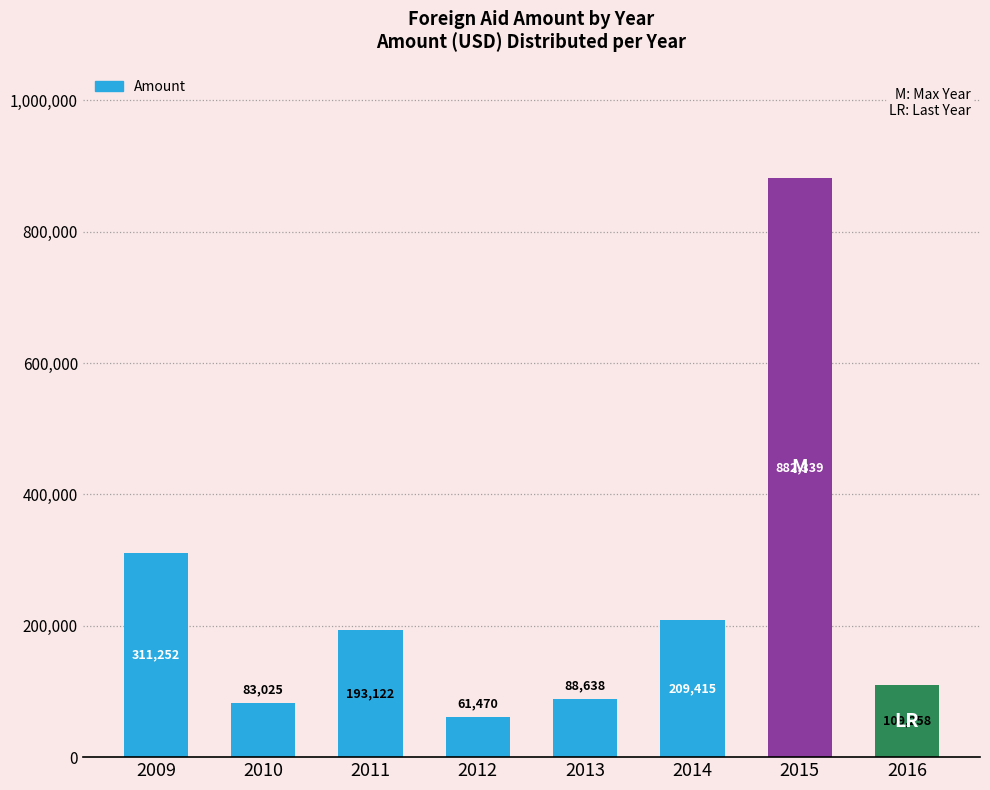

Reading left to right, transcribe all the data shown in this chart.

2009=311252	2010=83025	2011=193122	2012=61470	2013=88638	2014=209415	2015=882339	2016=109258